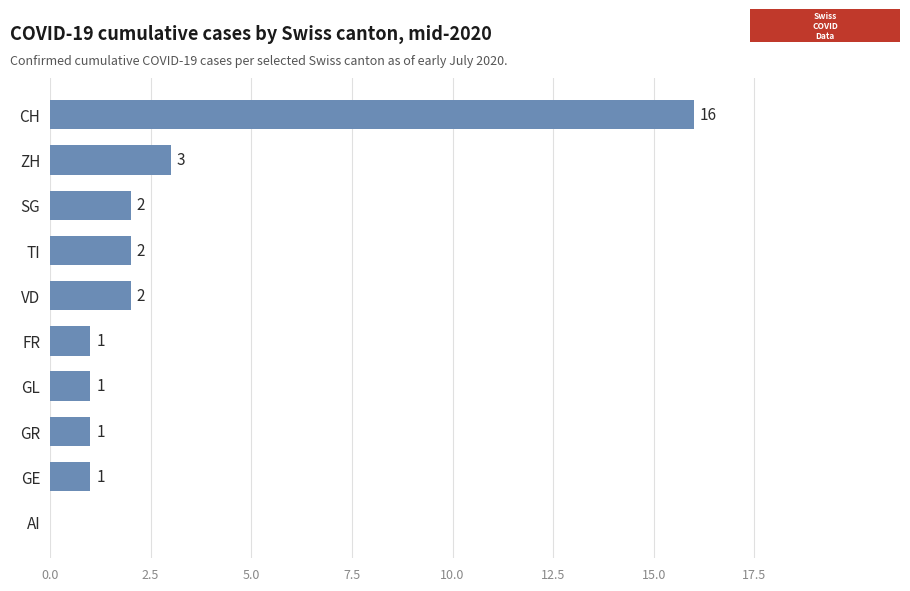

What is the change in value from SG to ZH?

+1